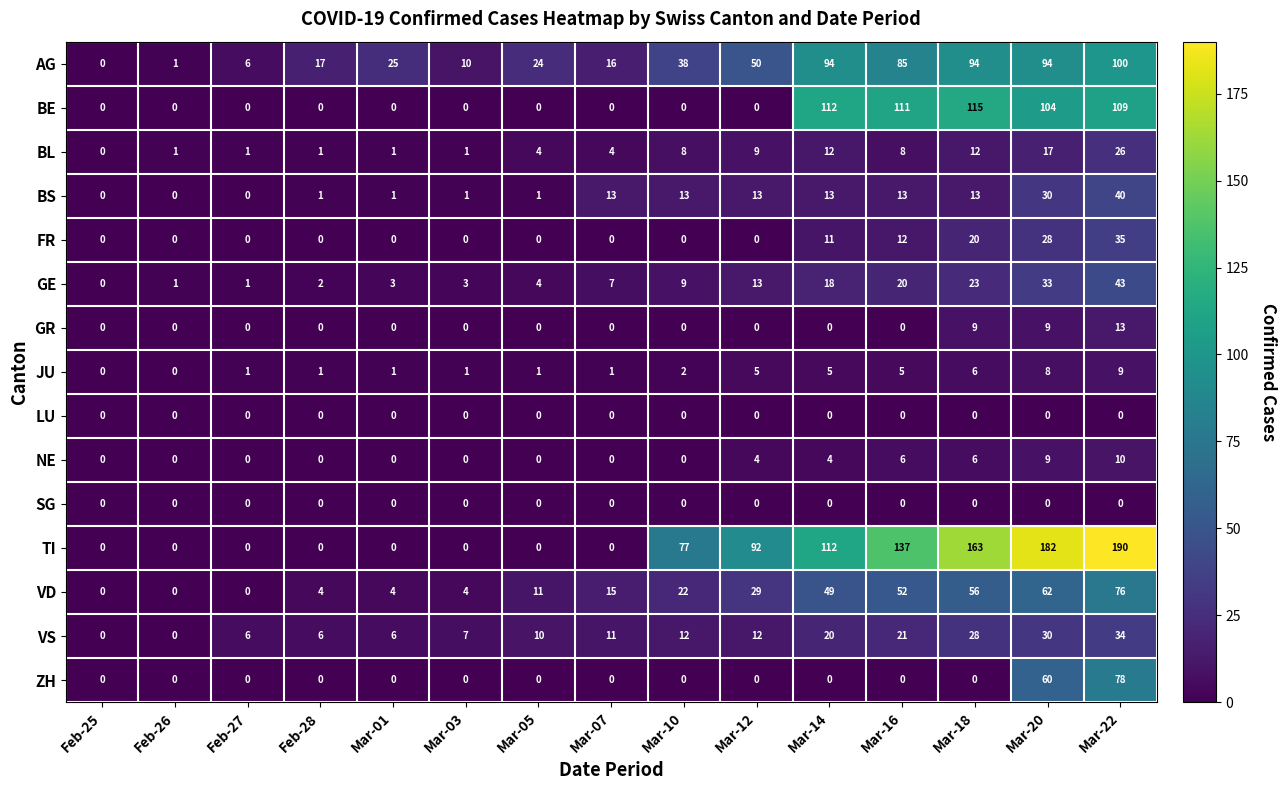

What is the sum of the BL values at Mar-03 and Mar-07?

5